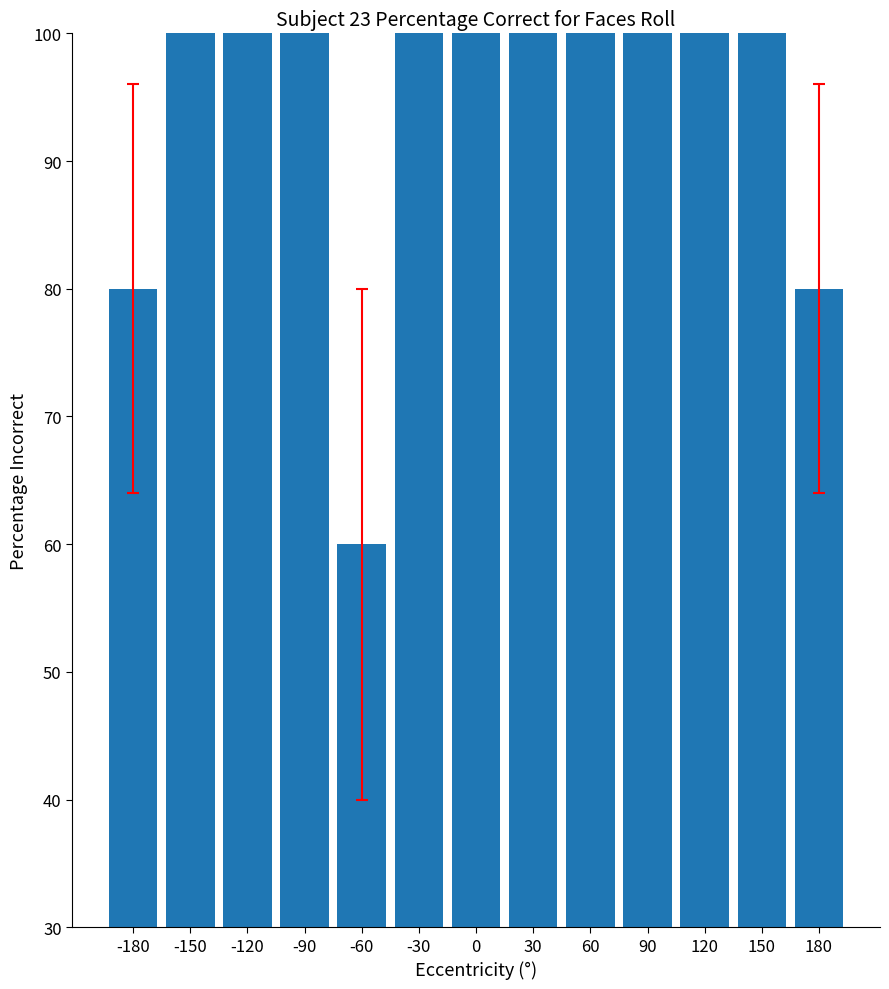

What is the maximum value shown in the chart?

100